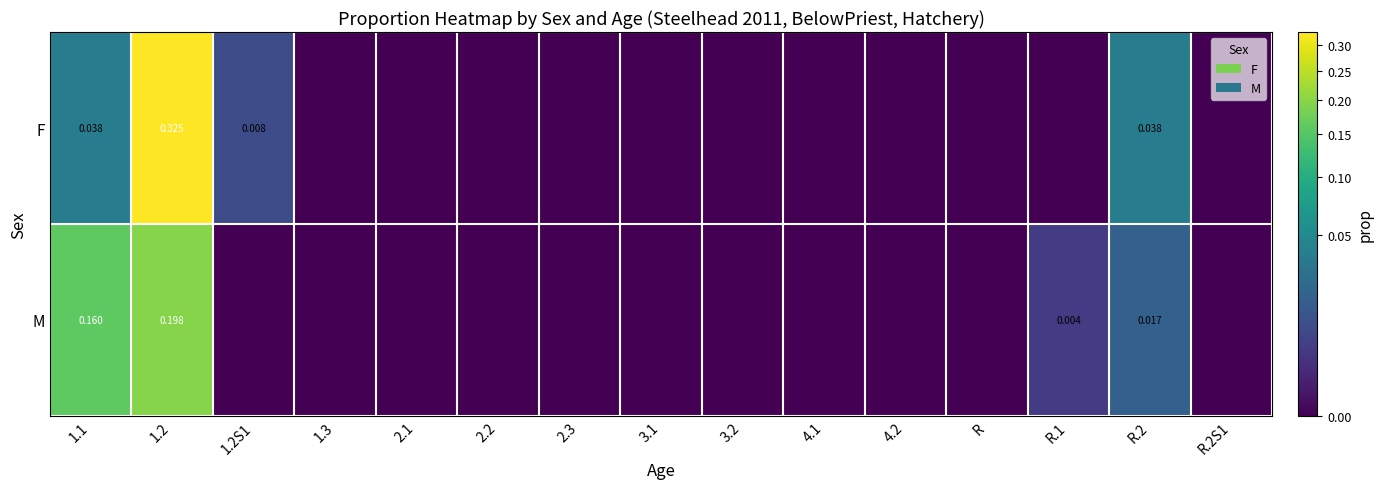

At 2.3, list the series in order from smallest to largest.

F, M